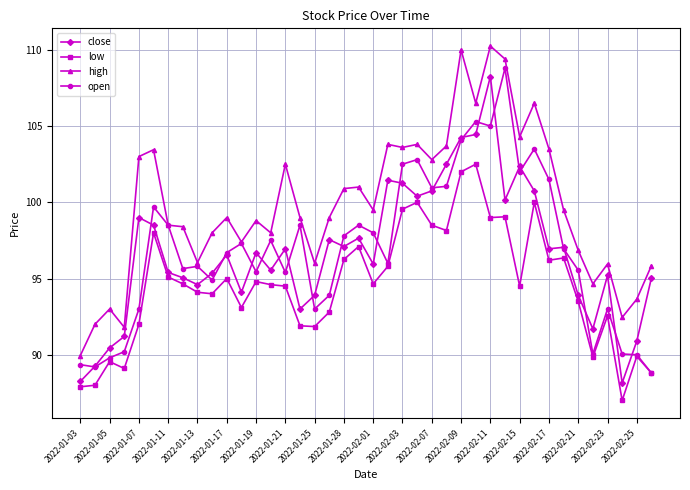

What is the lowest value of the open series?

88.8